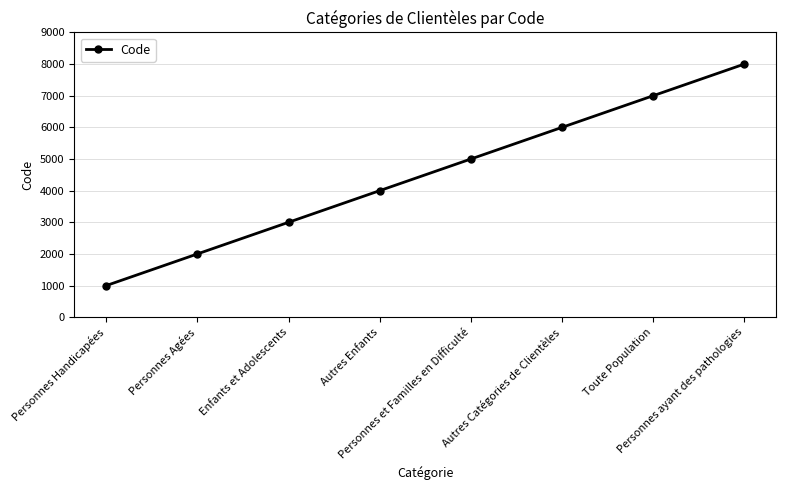

What is the sum of all values?

36000